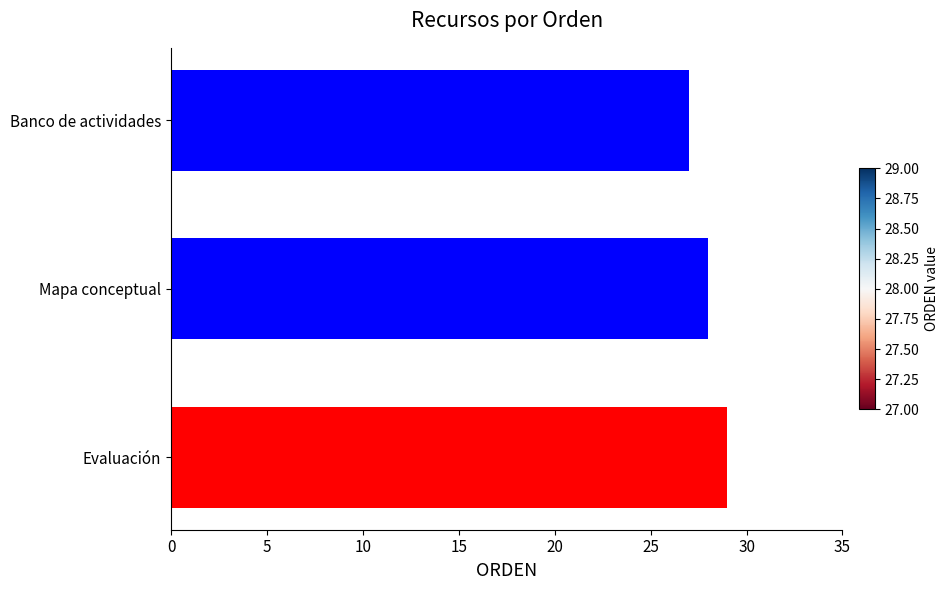

The value at Evaluación is 49. True or false?

False